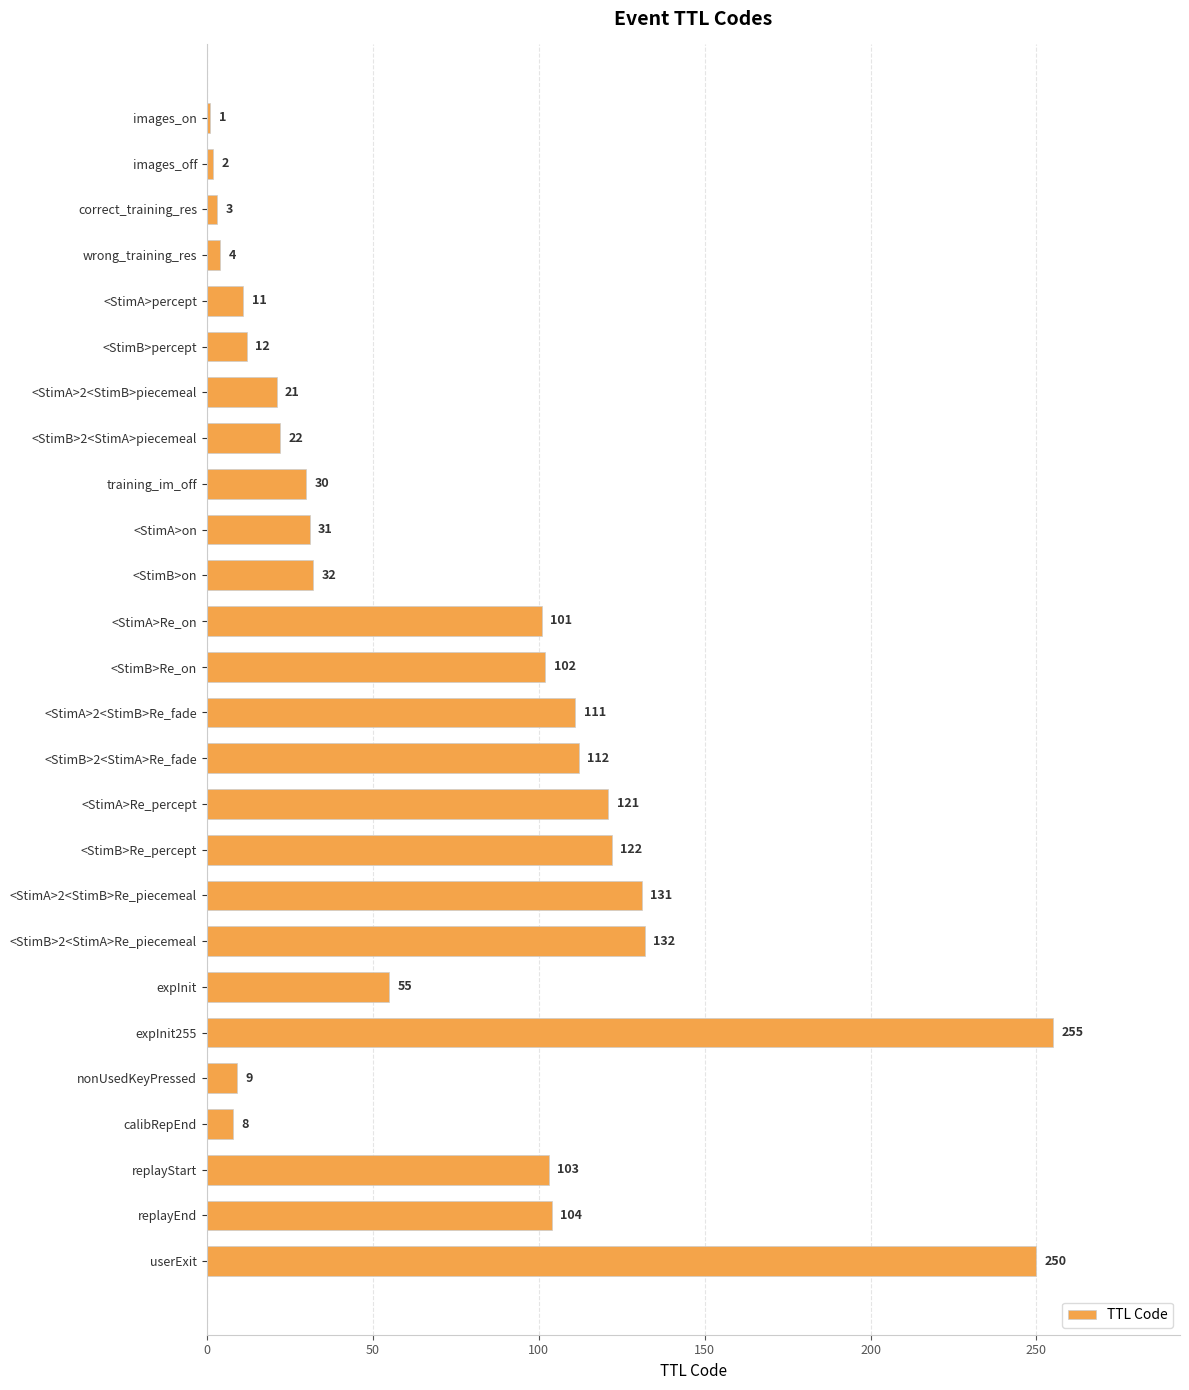

How many data points are less than 55?

13